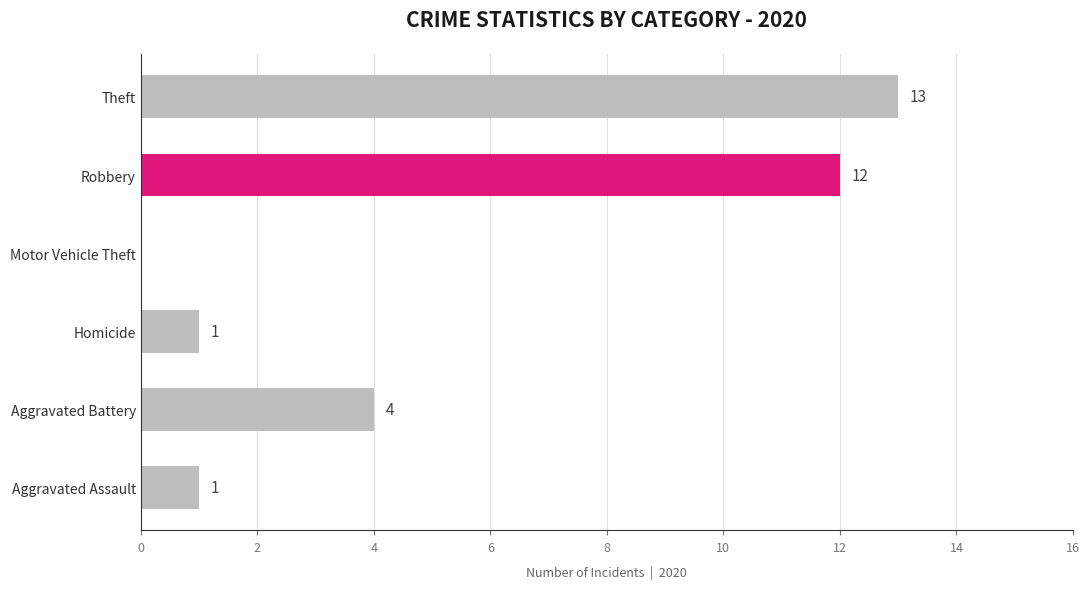

At which category does the chart reach its peak across all series?

Theft